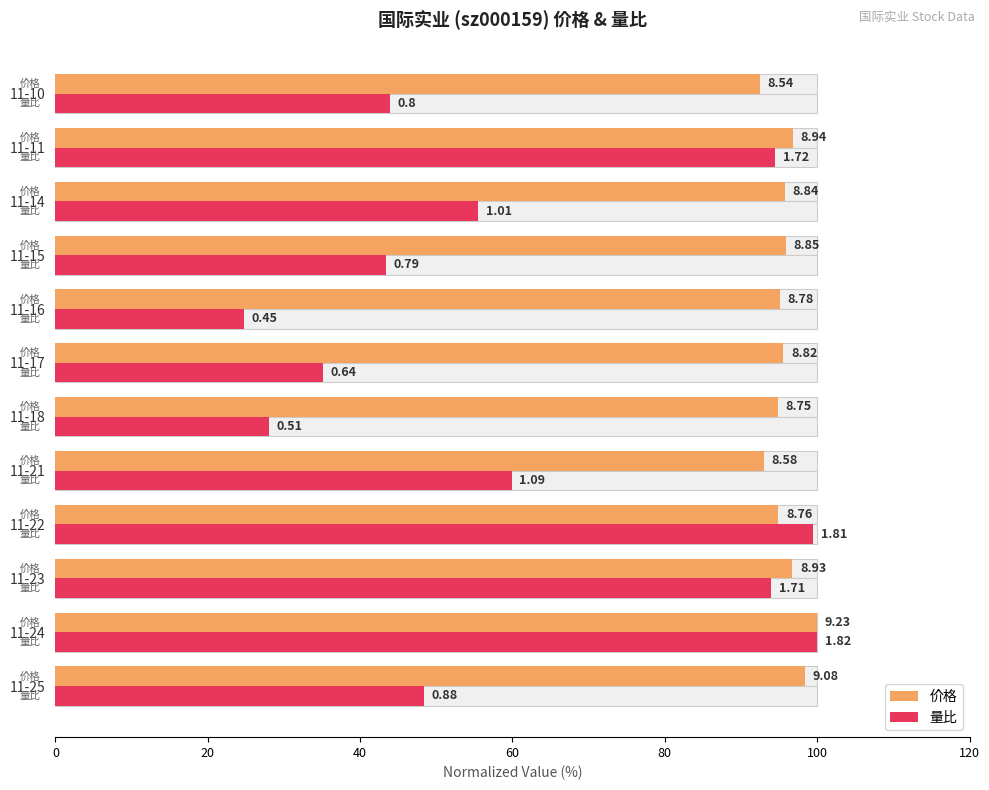

What is the minimum value for 量比?

24.7